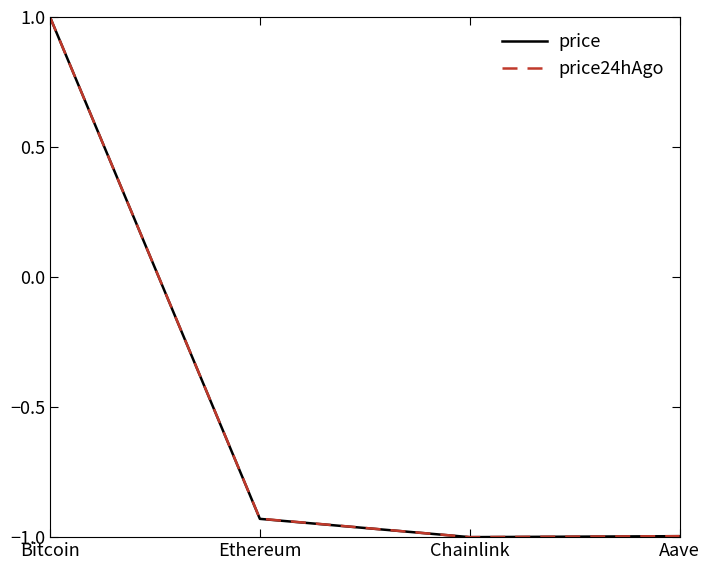

True or false: price has more than 2 interior local peaks.

False